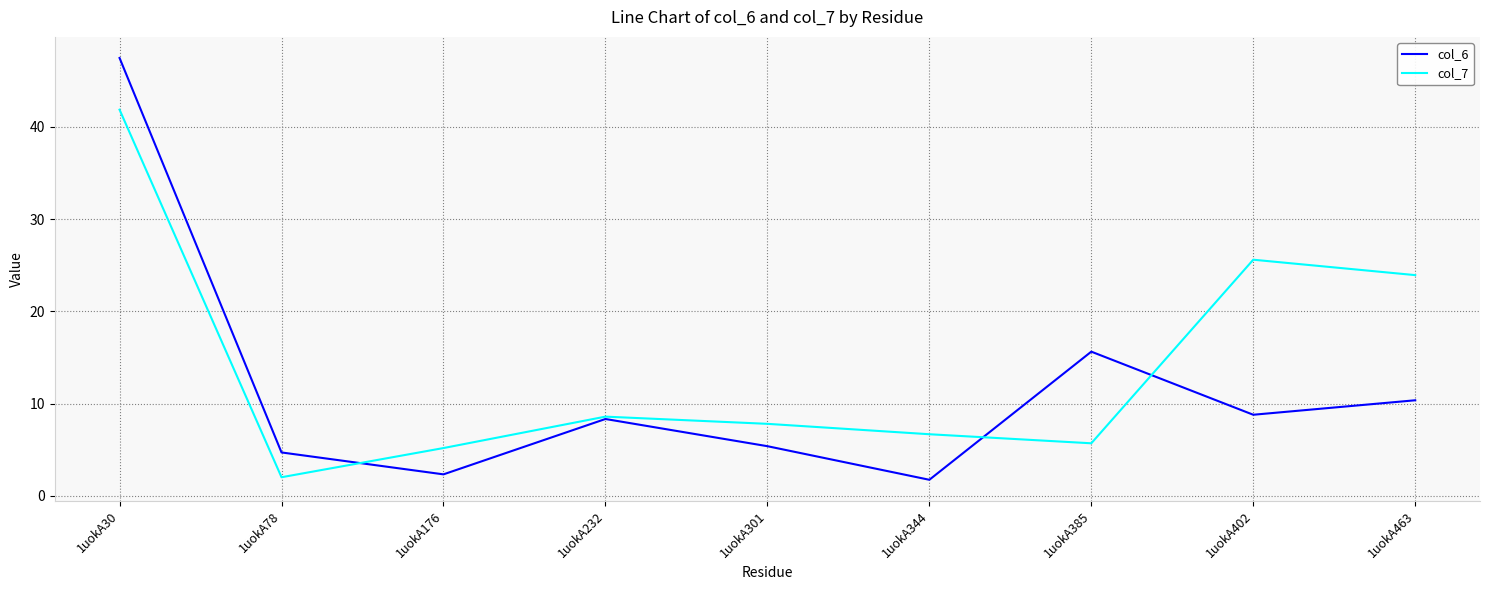

What is the total value across all series at 1uokA463?

34.3